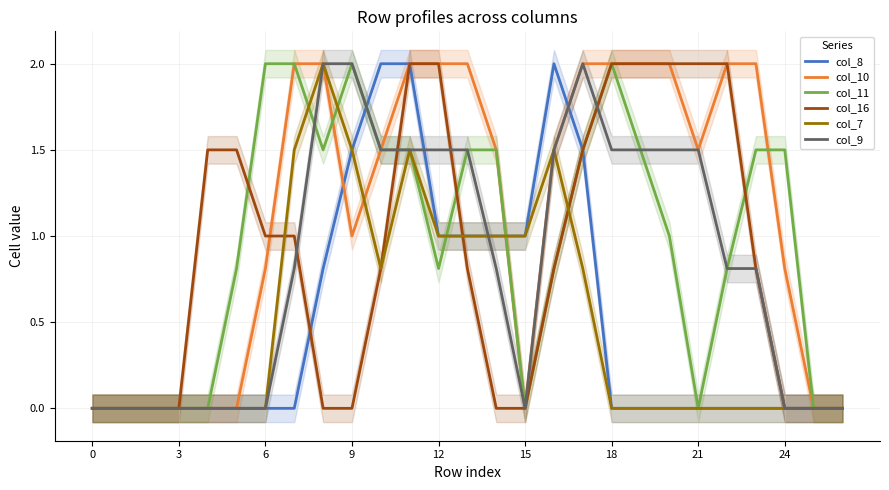

What is the maximum value for col_16?

2.0